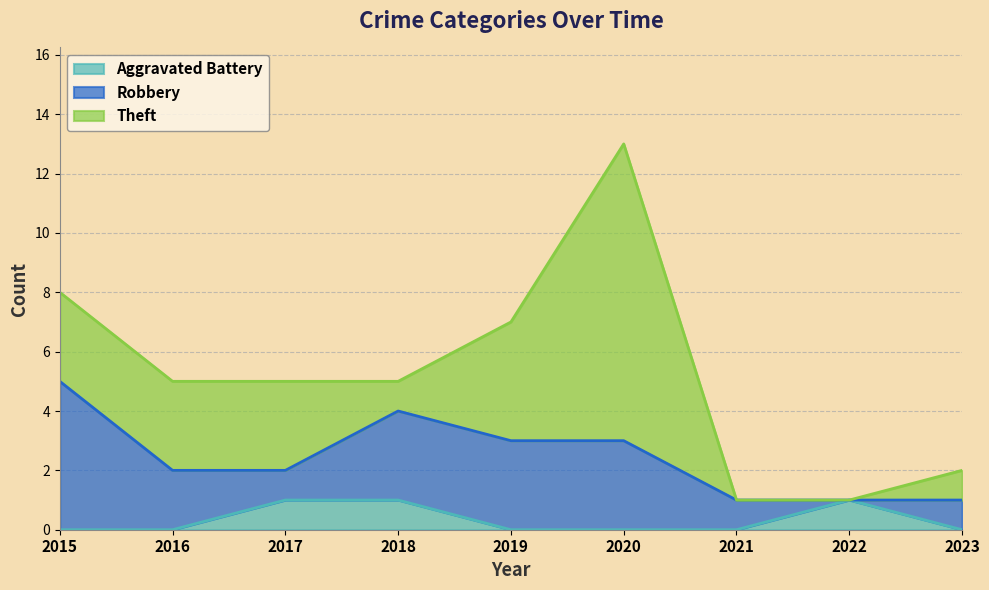

What is the sum of the Aggravated Battery values at 2022 and 2020?

1